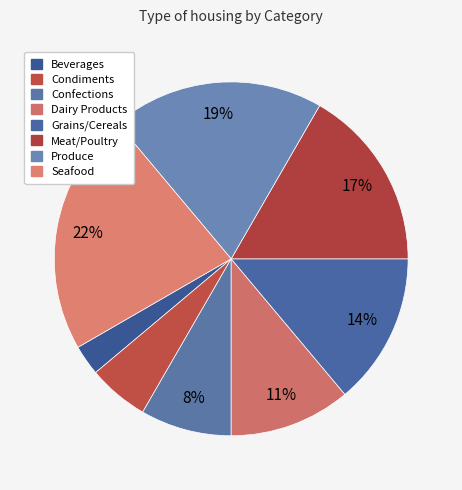

Does Grains/Cereals represent more than half of the total?

No